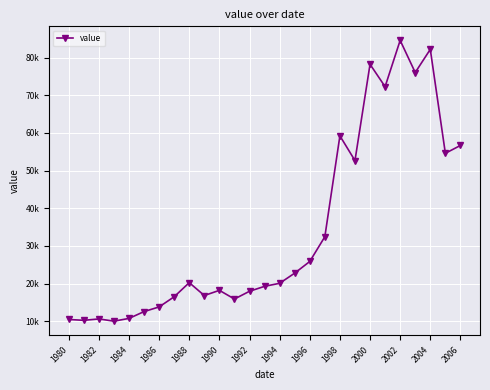

Reading left to right, transcribe all the data shown in this chart.

10477	10259	10621	10037	10761	12577	13815	16511	20253	16841	18210	15914	17967	19276	20085	22780	25871	32435	59211	52655	78212	72269	84555	76027	82173	54586	56664